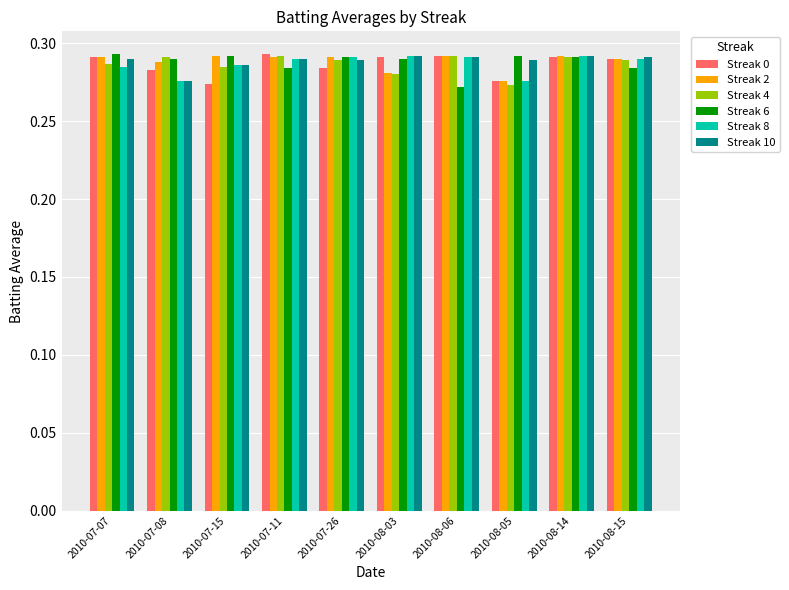

What is the sum of the Streak 2 values at 2010-07-08 and 2010-08-15?

0.6